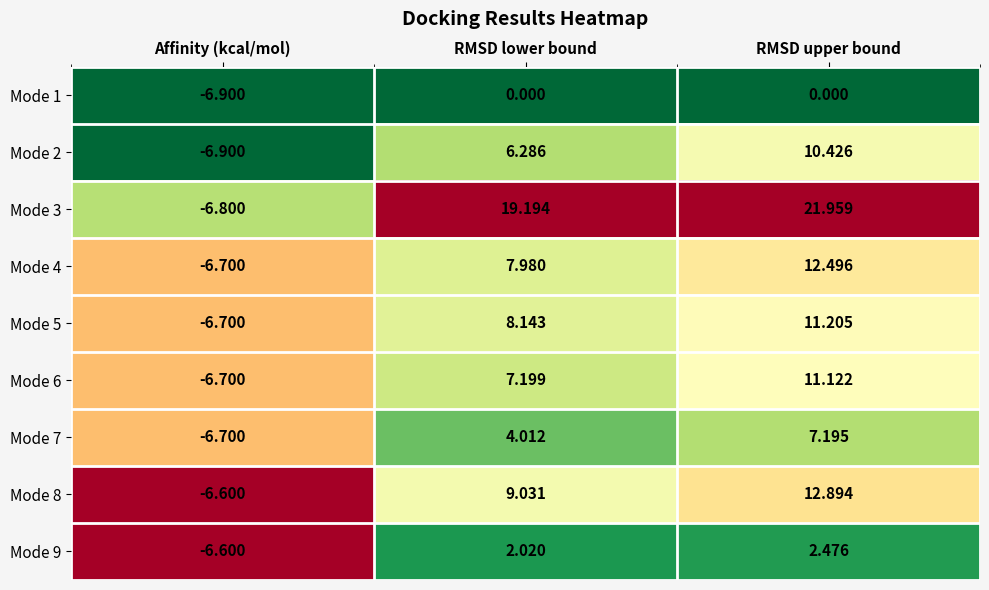

Rank the categories by Mode 7 value from highest to lowest.

RMSD upper bound, RMSD lower bound, Affinity (kcal/mol)